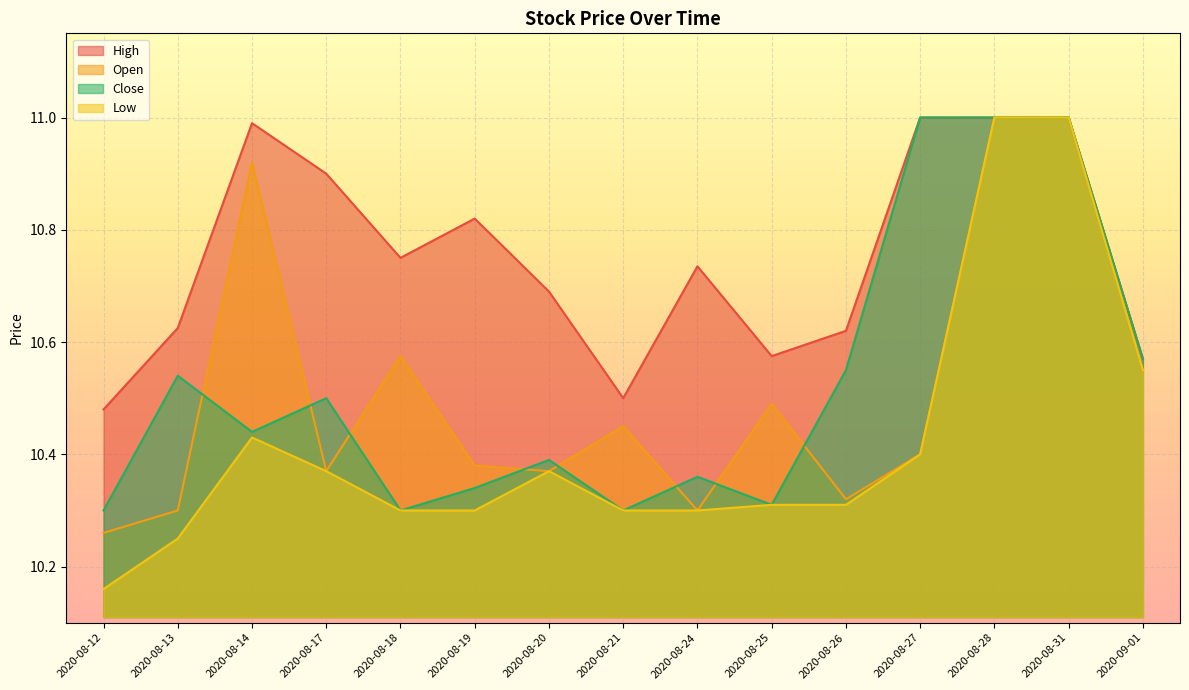

Read the Open value at 2020-08-21.

10.4